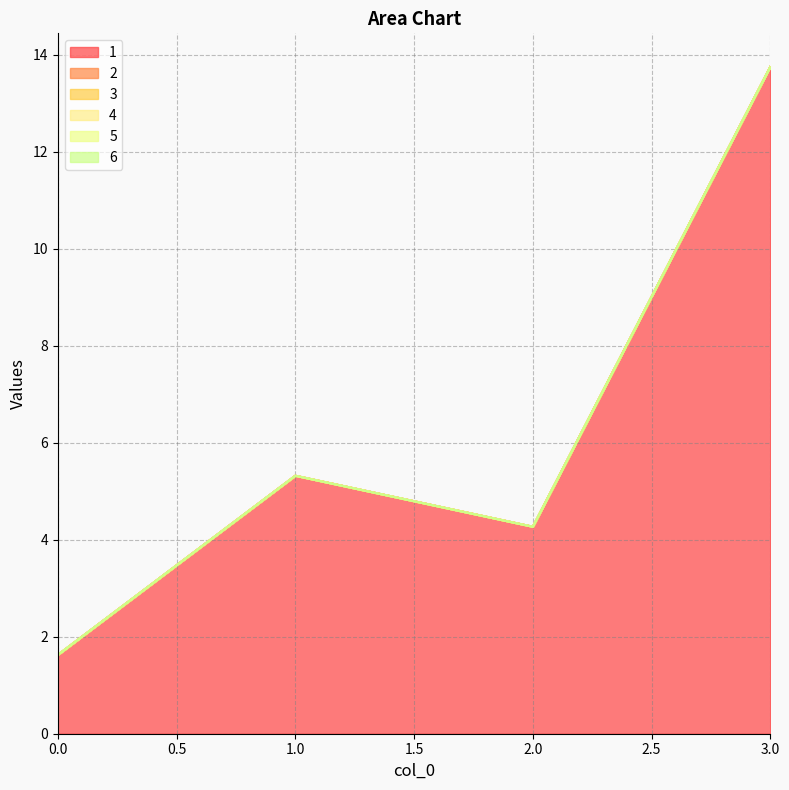

What are all the series names shown in the legend?

1, 2, 3, 4, 5, 6